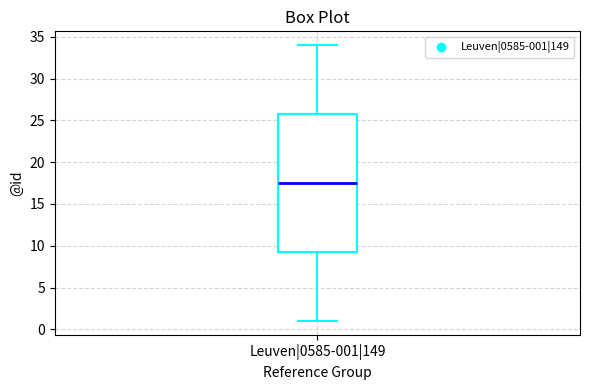

Read this box plot against the y-axis: the position of the median line, the range covered by the box, and the ends of both whiskers. The values are not printed on the chart, so give them approximately, as read against the axis.

median 17.5, box 9.5 to 26.0, whiskers 1.0 to 34.0